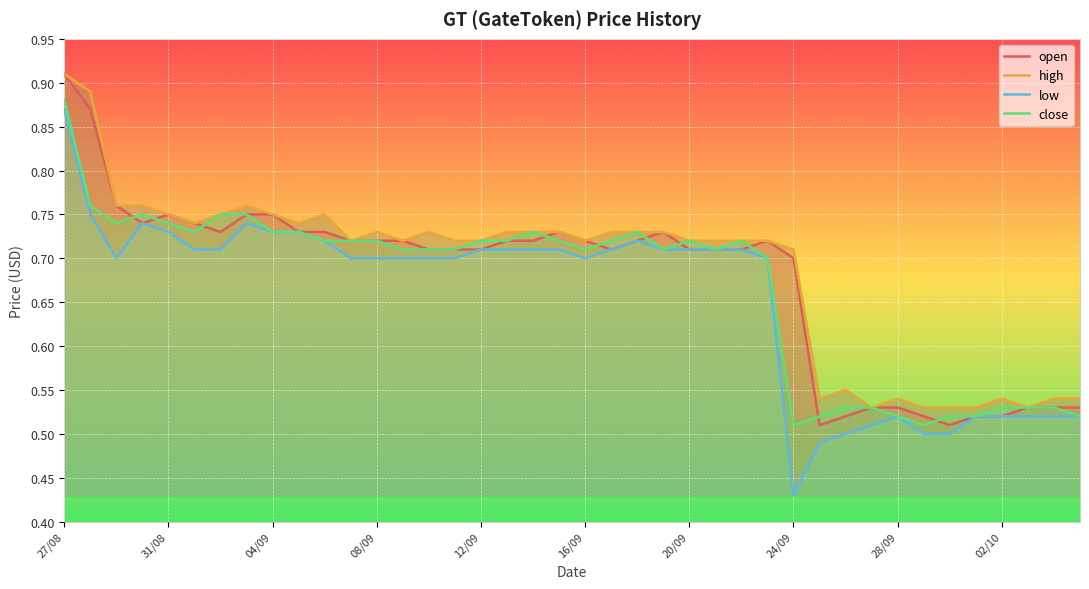

Read the close value at 11.

0.7